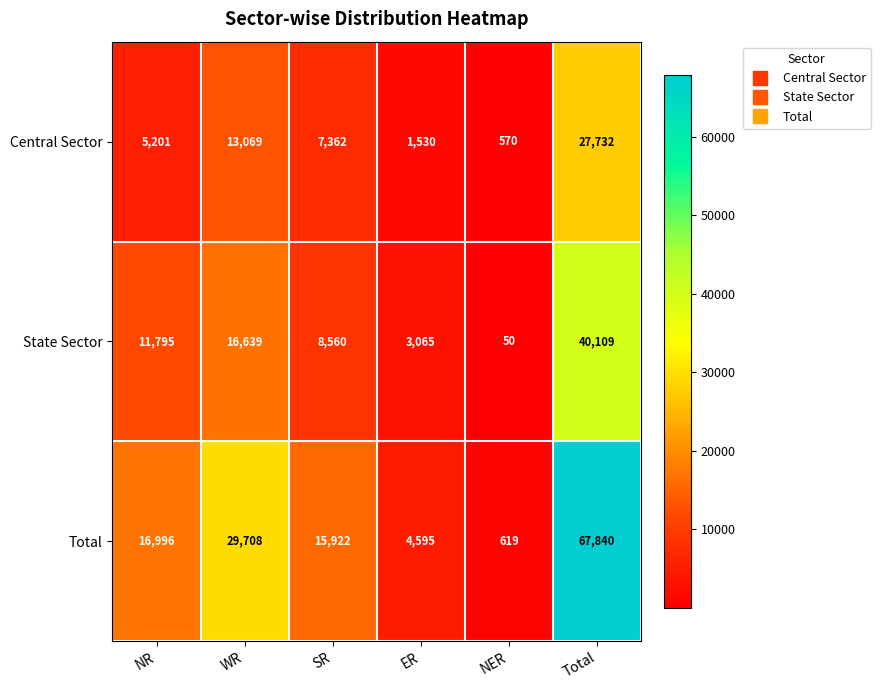

Reading left to right, extract all data points from this chart.

Central Sector: NR=5201	WR=13069	SR=7362	ER=1530	NER=570	Total=27732
State Sector: NR=11795	WR=16639	SR=8560	ER=3065	NER=50	Total=40109
Total: NR=16996	WR=29708	SR=15922	ER=4595	NER=619	Total=67840